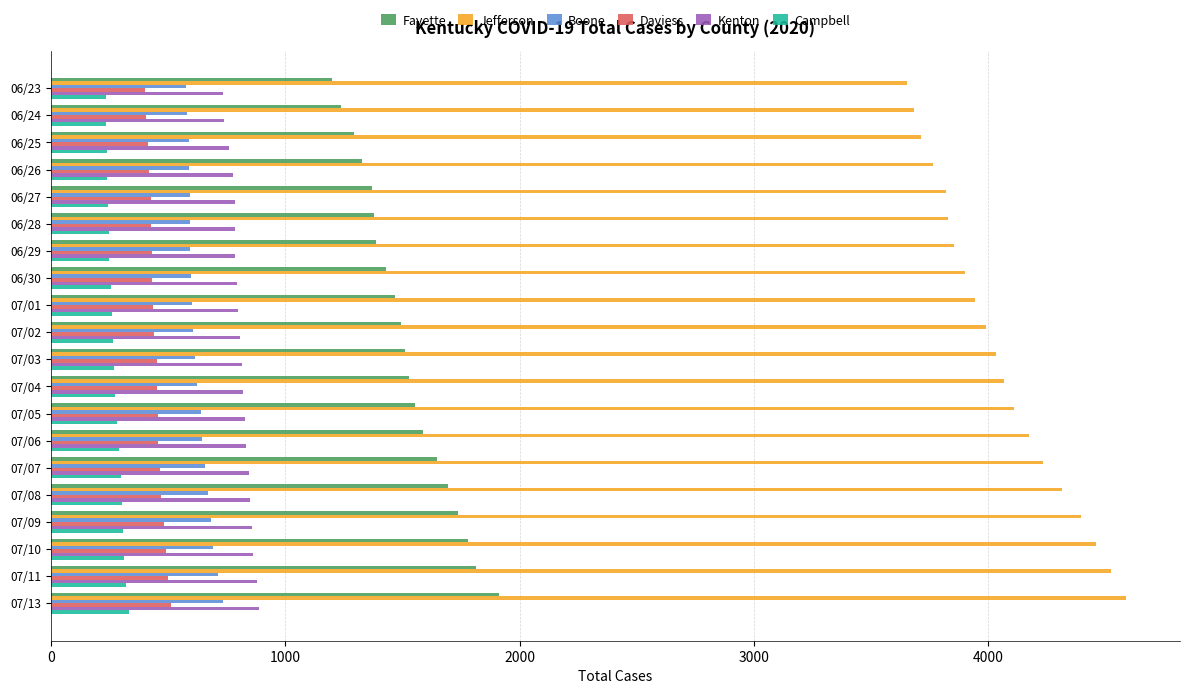

The value of Fayette at 07/04 is 1527. True or false?

True